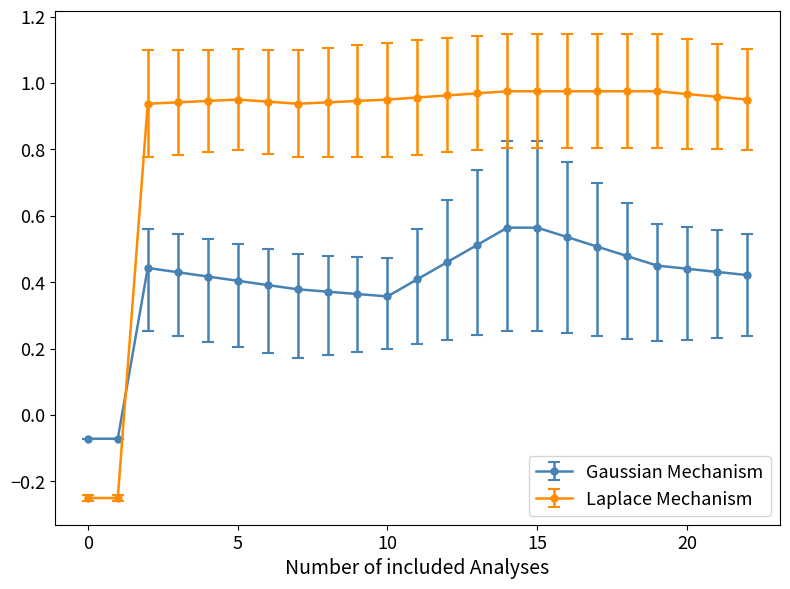

How many series are shown in this chart?

2